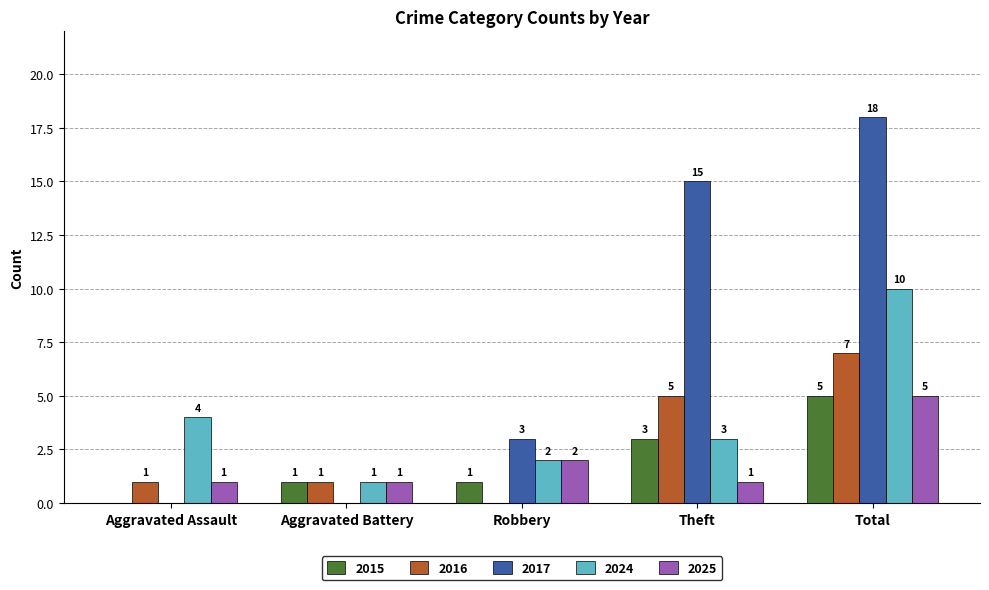

The 2025 series shows 5 at Total. True or false?

True